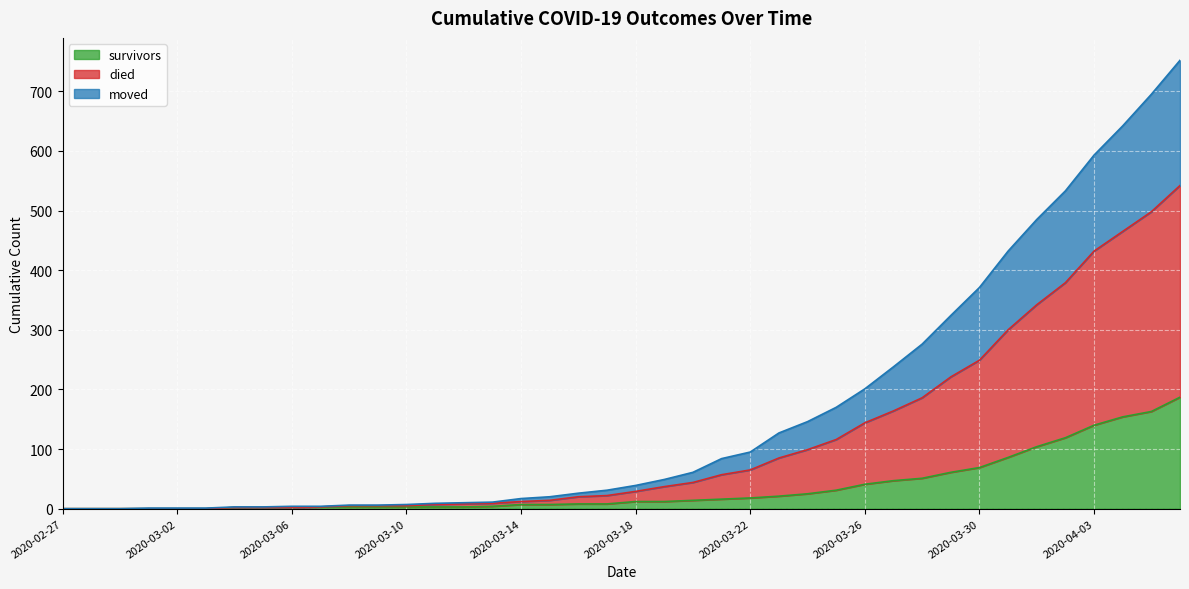

What is the maximum value for survivors?

187